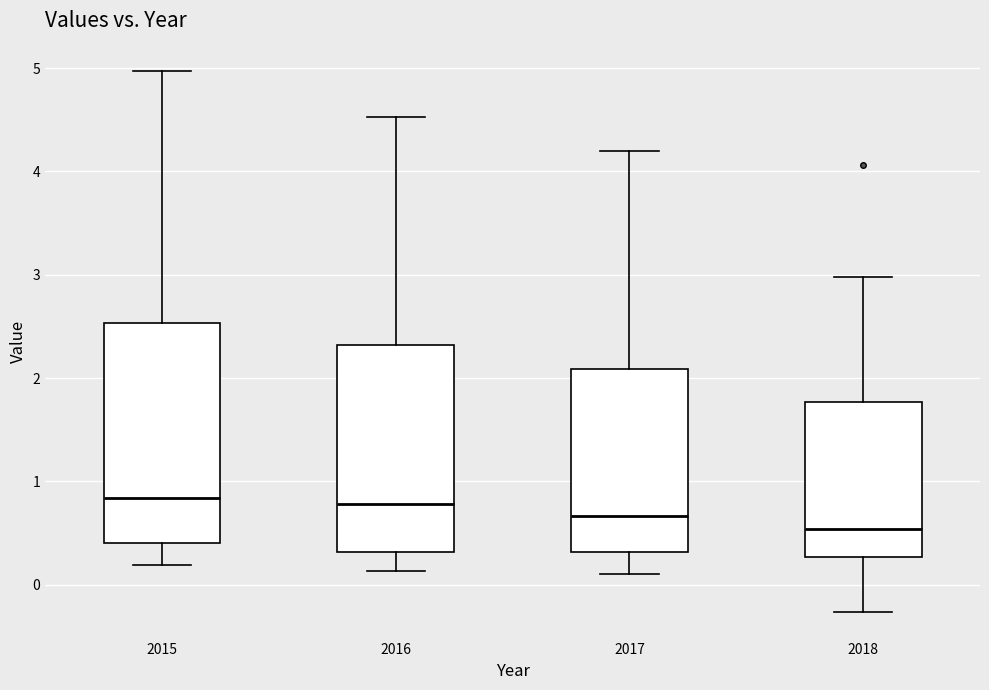

Reading left to right, read every box against the y-axis: the position of its median line, the range the box covers, and the ends of its whiskers. The values are not printed on the chart, so give them approximately, as read against the axis.

2015: median 0.8, box 0.4 to 2.5, whiskers 0.2 to 5.0
2016: median 0.8, box 0.3 to 2.3, whiskers 0.1 to 4.5
2017: median 0.7, box 0.3 to 2.1, whiskers 0.1 to 4.2
2018: median 0.5, box 0.3 to 1.8, whiskers -0.3 to 3.0